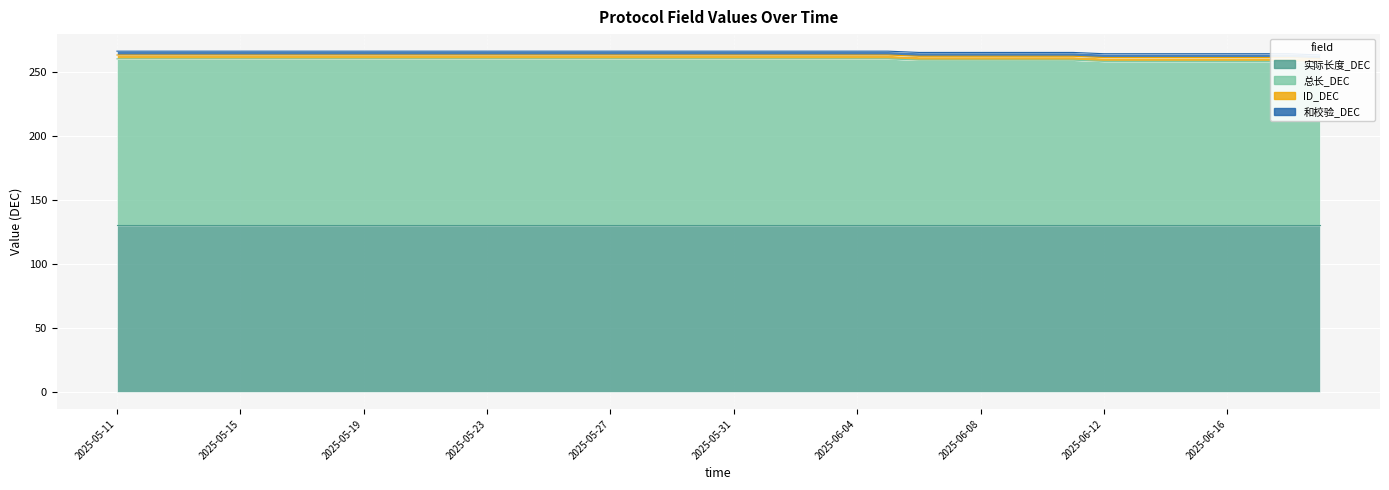

Rank the series by their maximum value, from highest to lowest.

实际长度_DEC, 总长_DEC, ID_DEC, 和校验_DEC